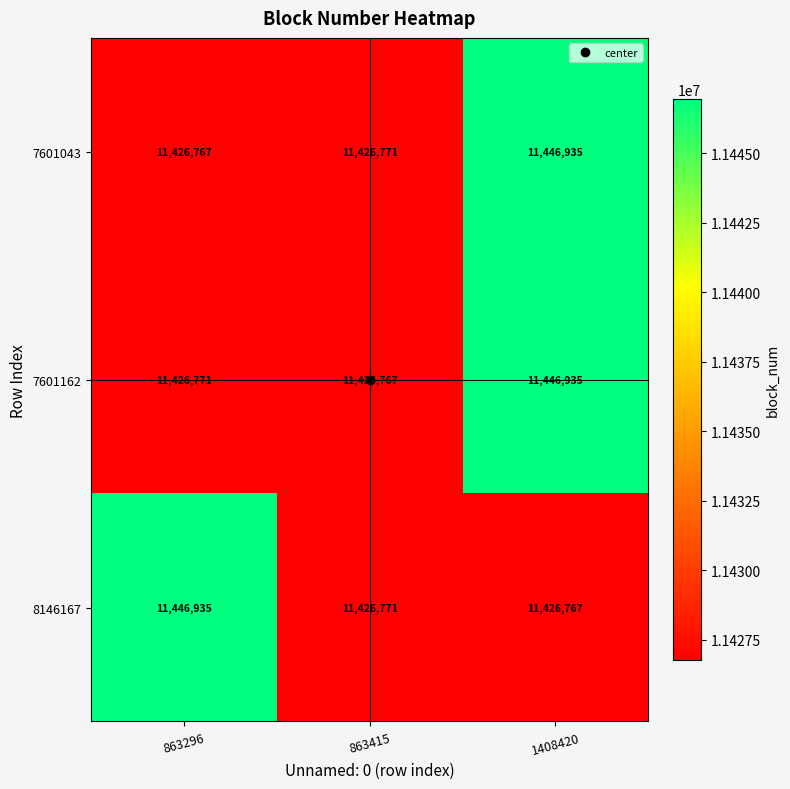

The 8146167 series shows 17183531 at 1408420. True or false?

False